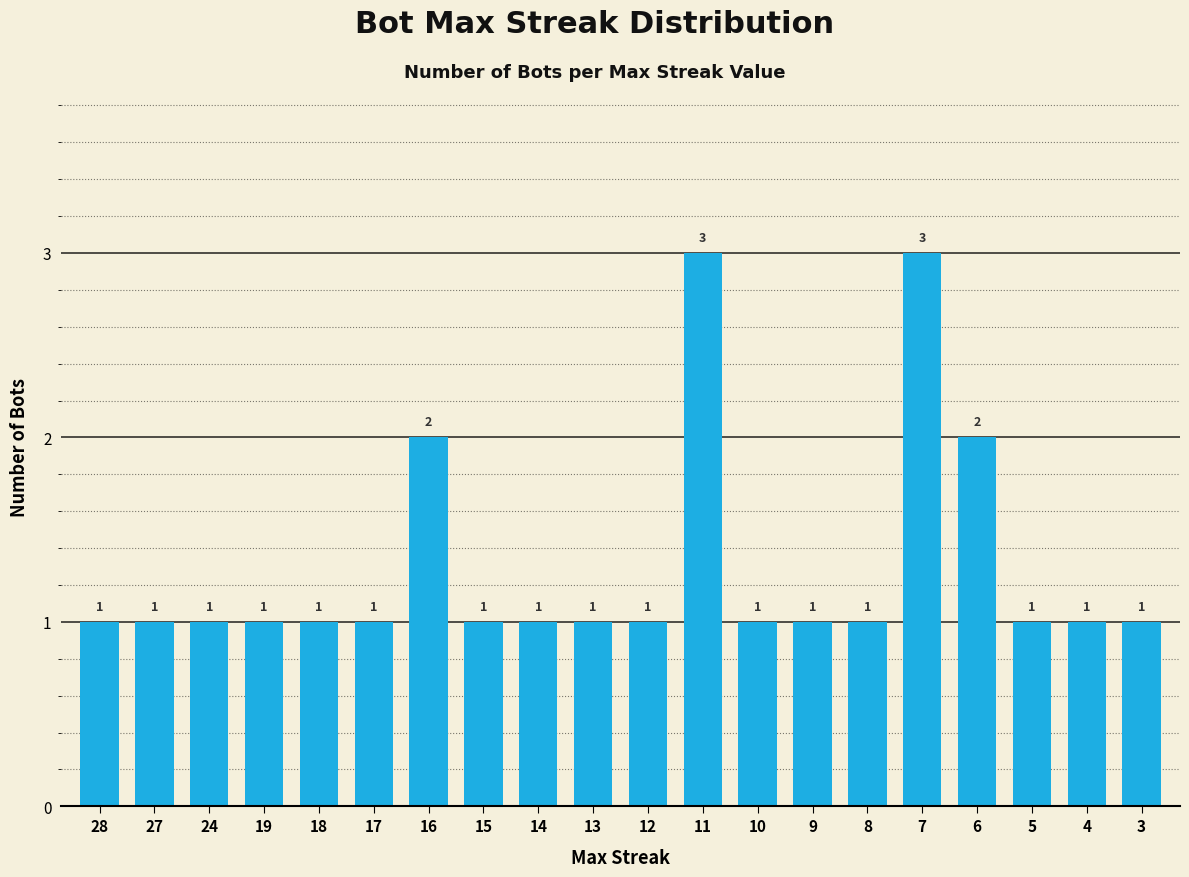

Is it true that the value at 7 is 4?

False